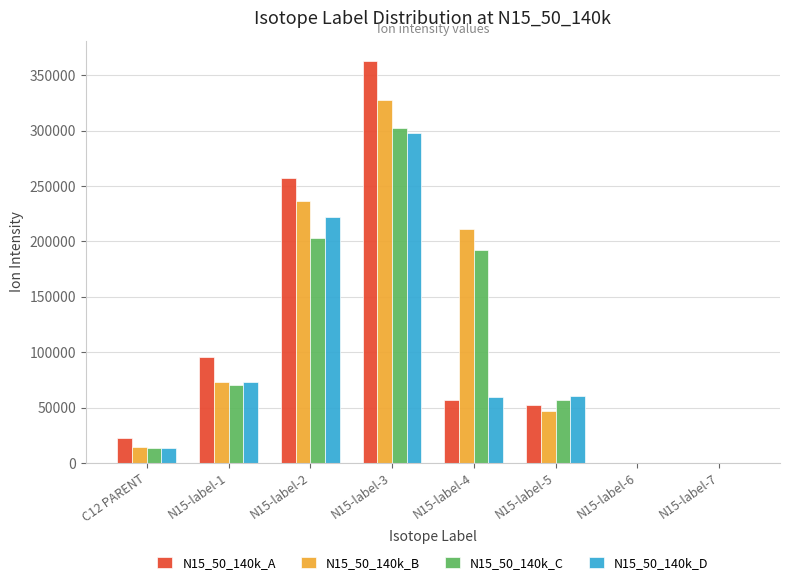

Which label corresponds to the largest value in the chart?

N15-label-3